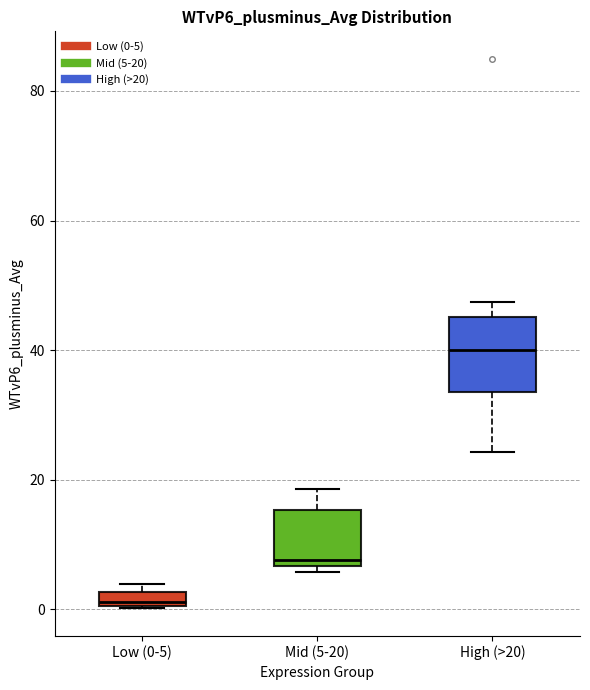

Where is the lower edge of the box for Low (0-5) on the y-axis? The values are not printed on the chart, so give them approximately, as read against the axis.

0